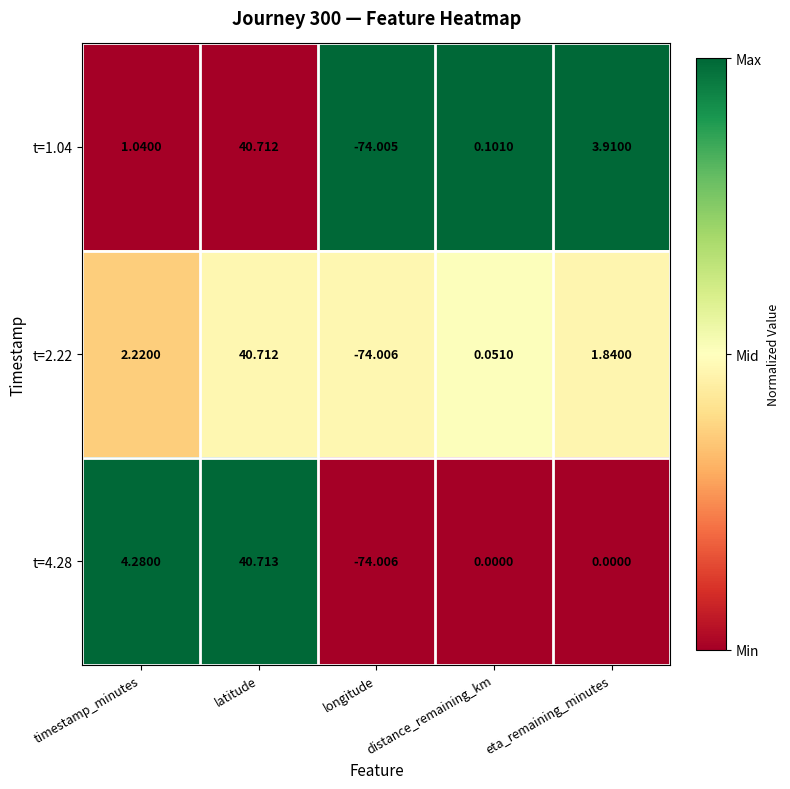

Is the value of t=2.22 at latitude greater than the value of t=1.04 at distance_remaining_km?

Yes